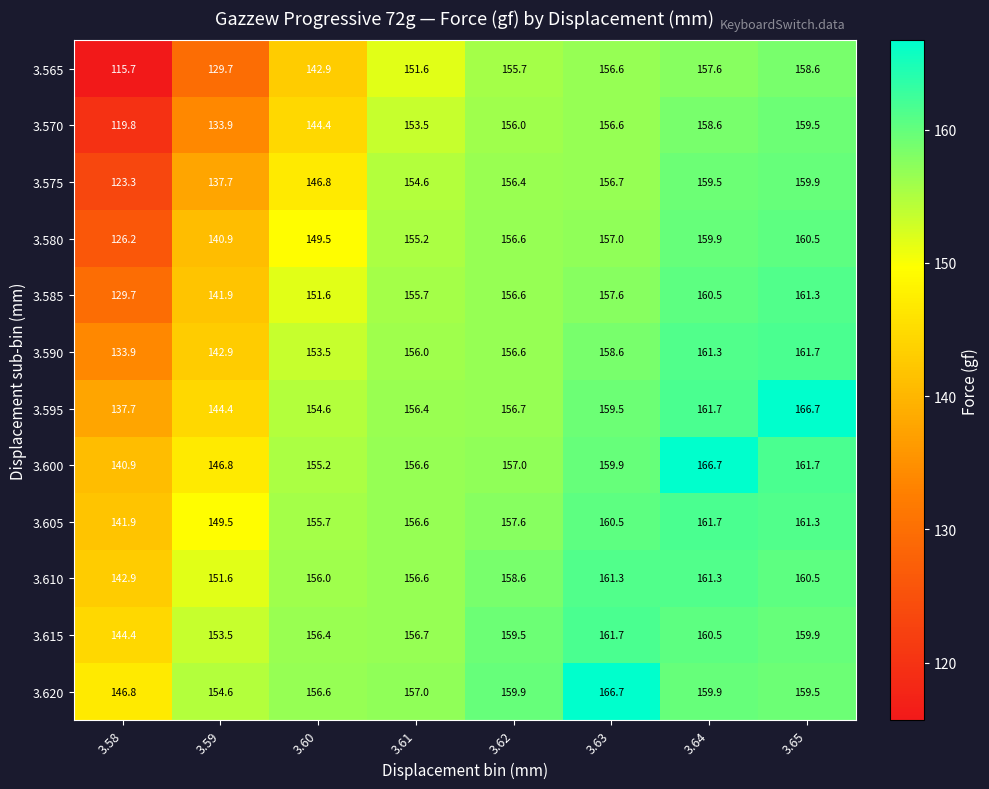

Between 3.58 and 3.61, which series saw the biggest shift?

3.565